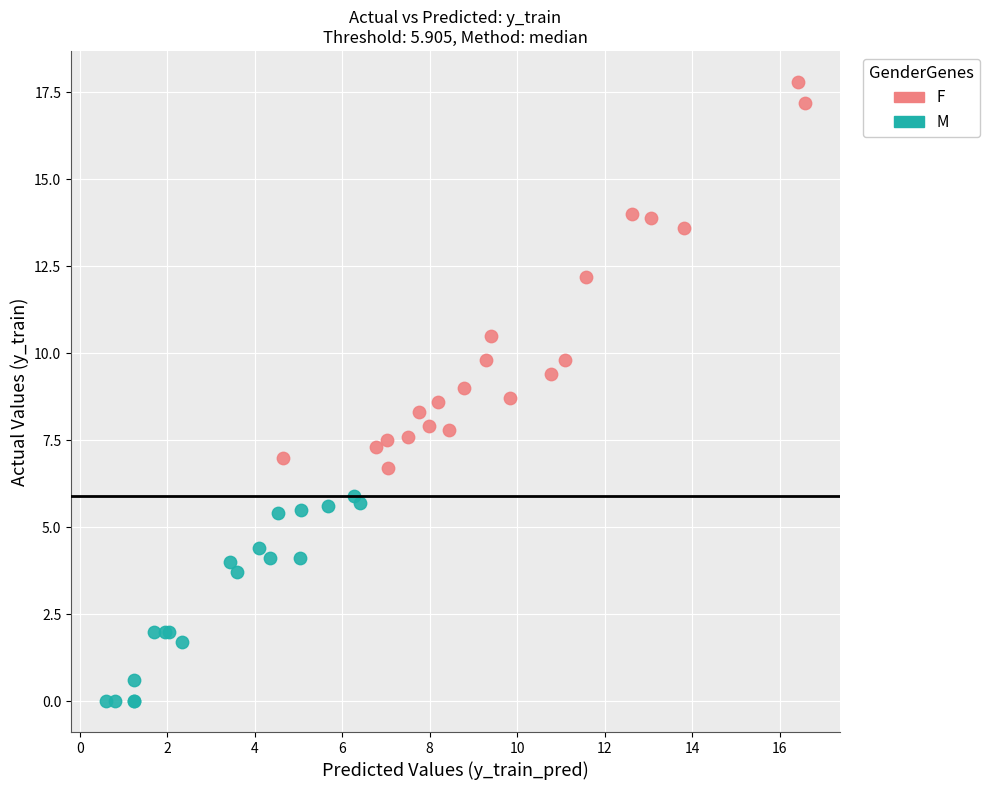

Which series has the widest spread of Y values?

F